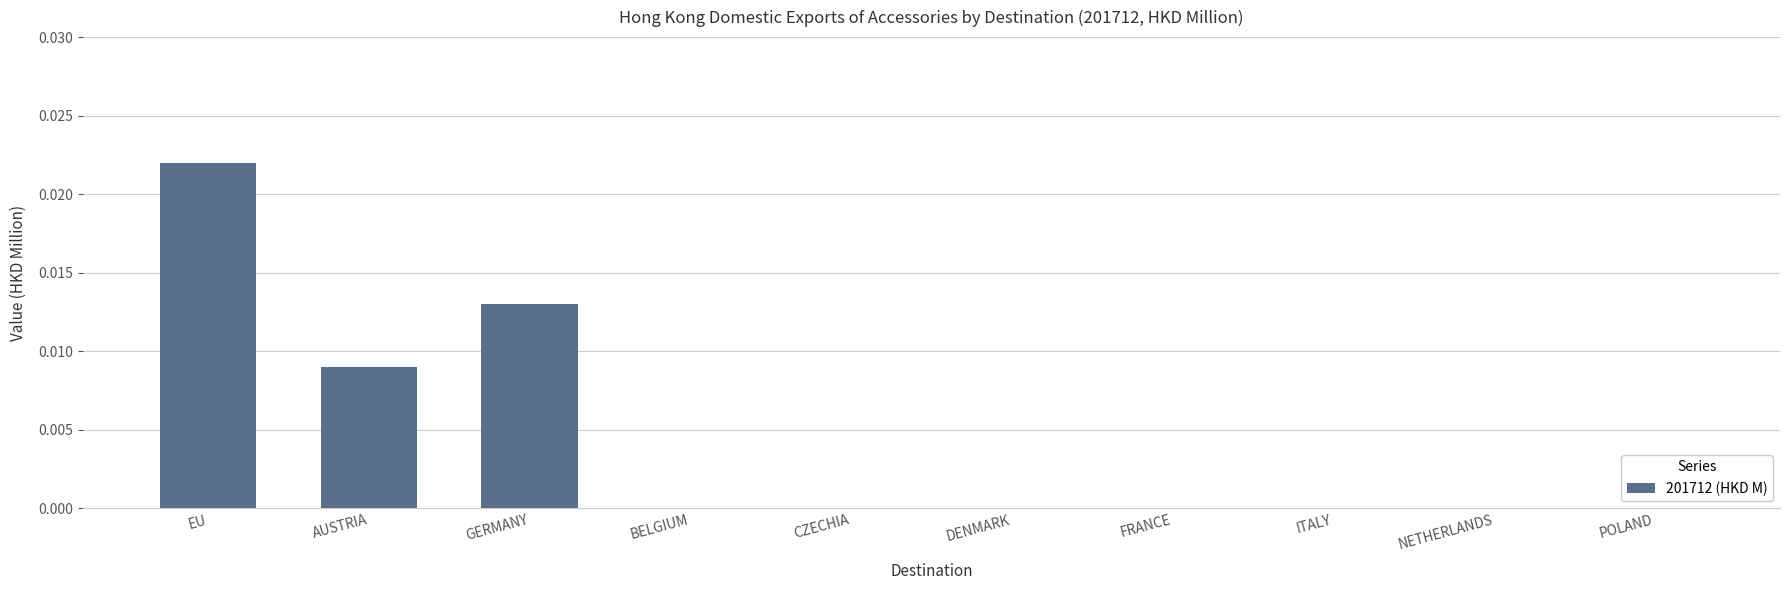

Which has a higher value, ITALY or EU?

EU